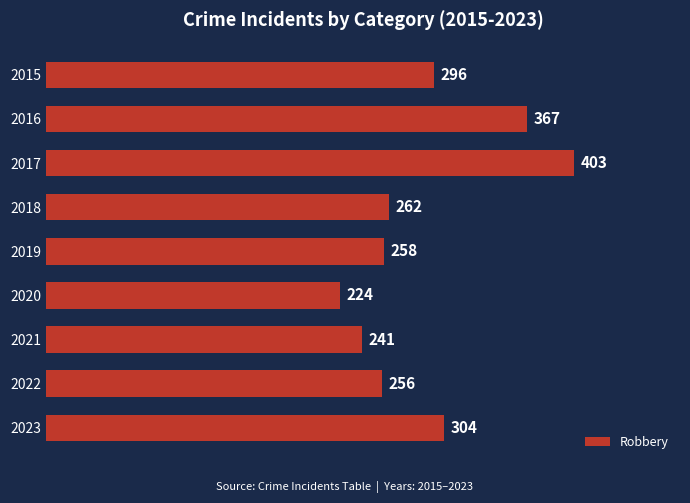

What is the value of the 6th bar from the top?

224